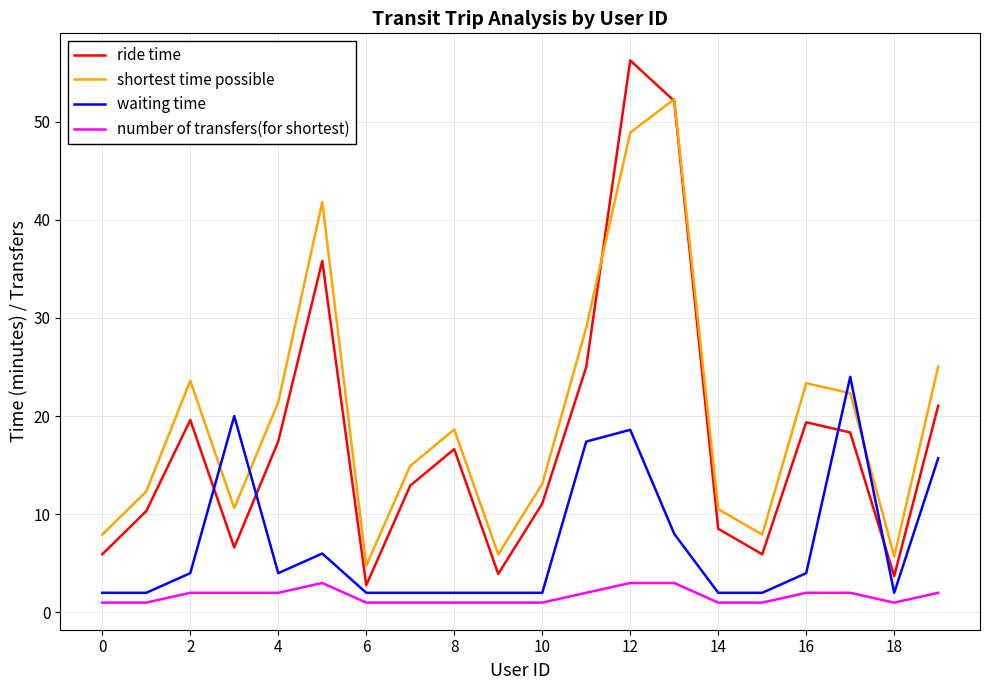

Which series has the widest spread of values?

ride time